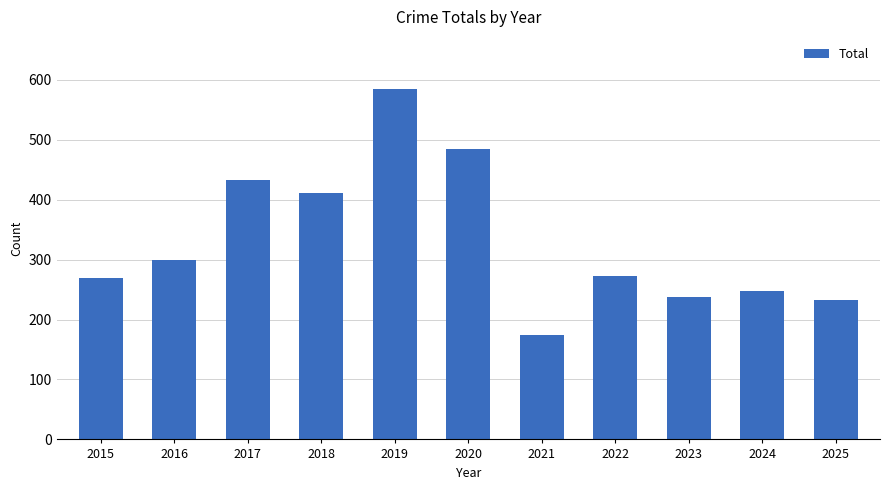

What is the sum of all values?

3645